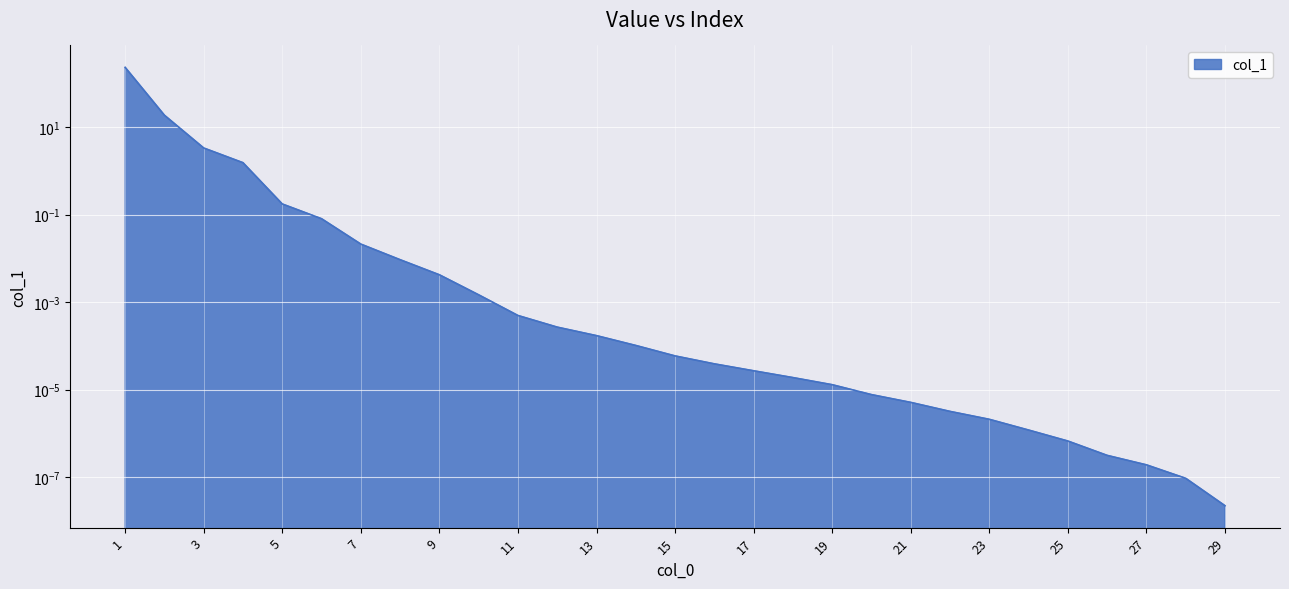

The chart shows a value of 0.0 at 23. True or false?

False